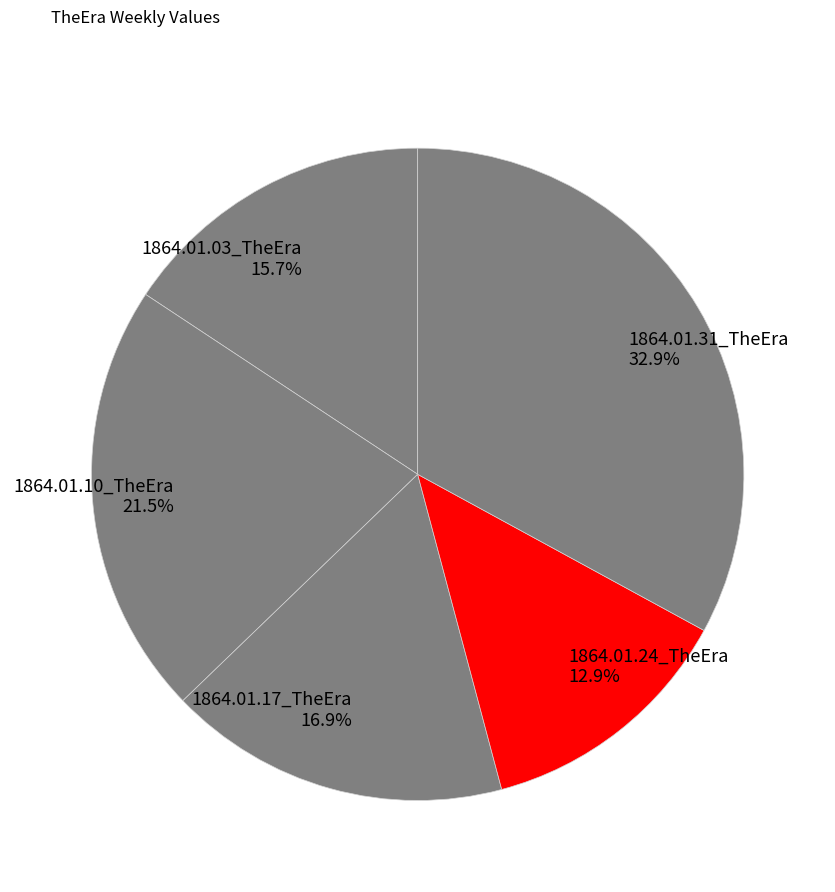

How many slices are in this pie chart?

5